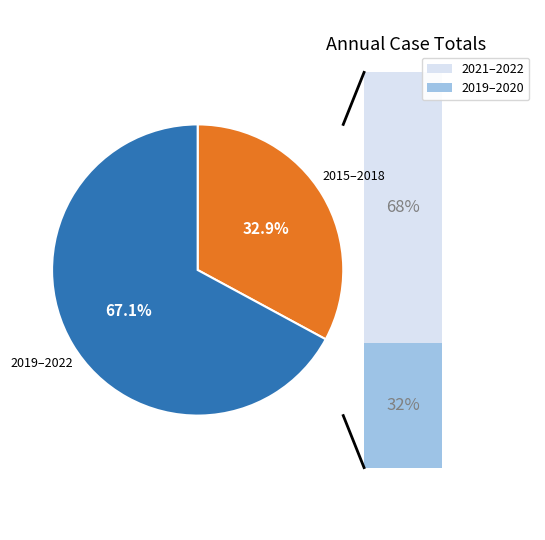

Is the sum of 2015–2018 and 2019–2022 greater than half?

Yes